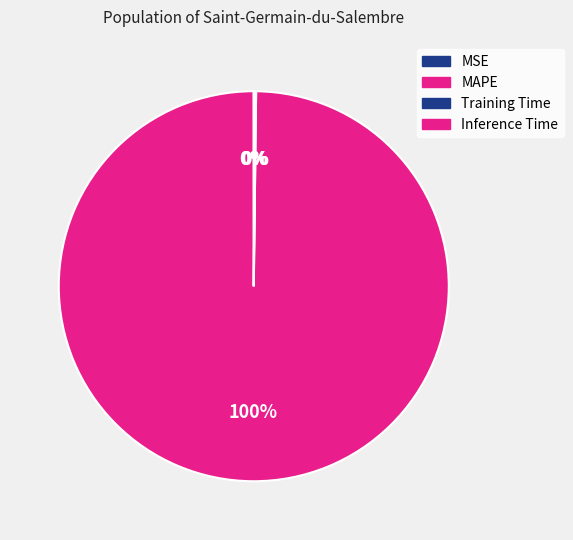

What percentage do MAPE and MSE together represent?

99.8%